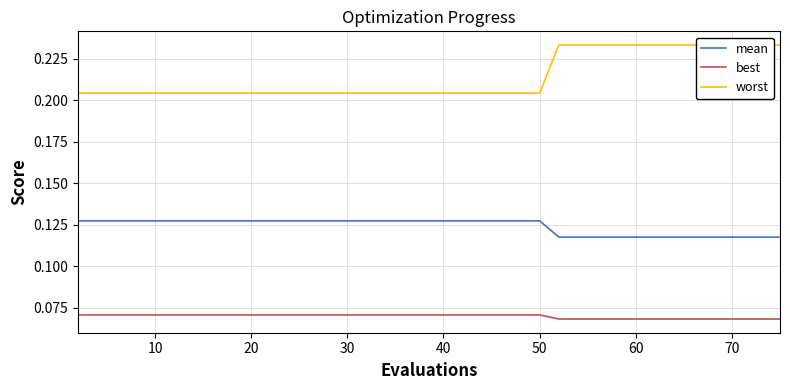

True or false: best and mean intersect in this chart.

False